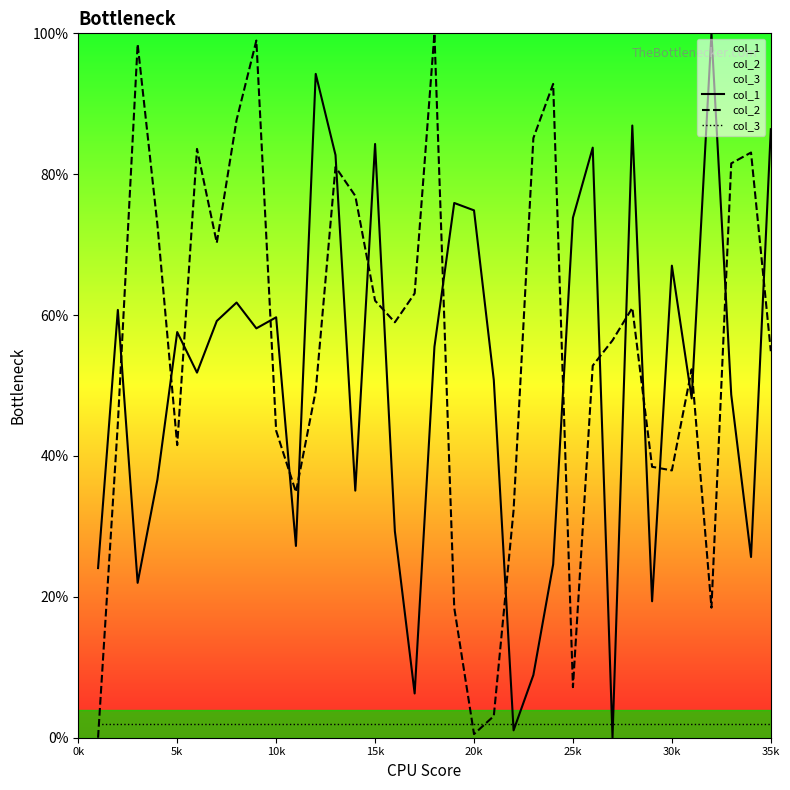

At 15k, list the series in order from smallest to largest.

col_3, col_2, col_1